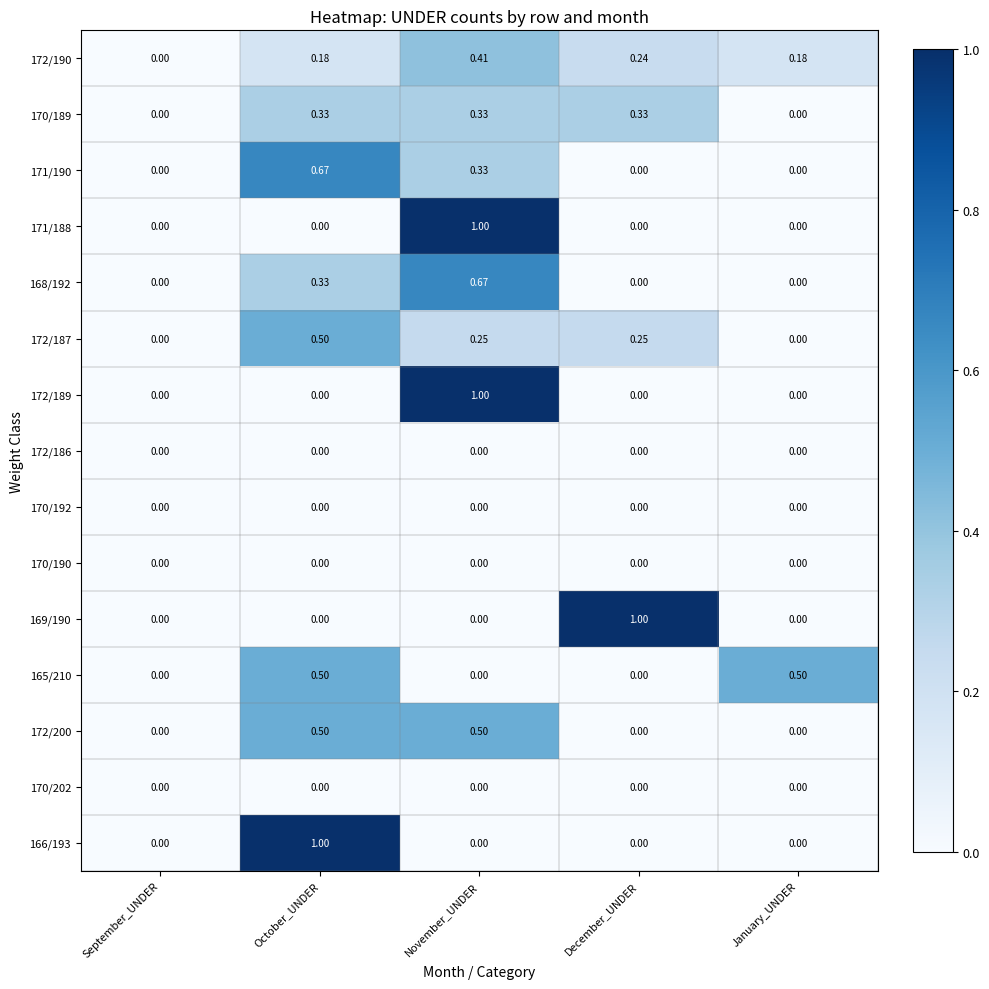

Which series has the largest total across all categories?

172/190